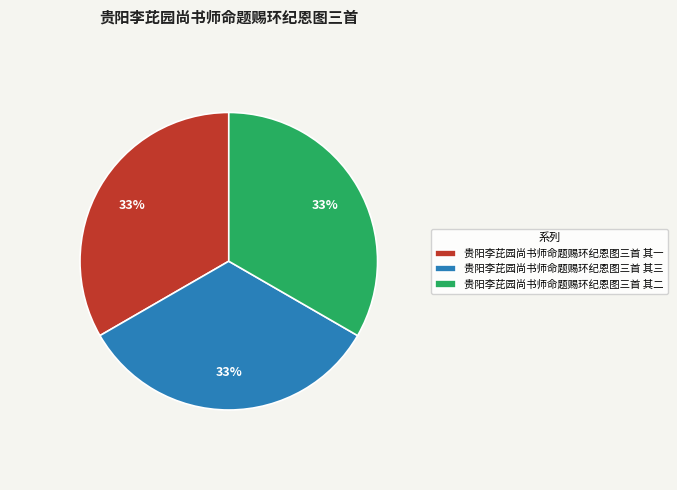

Count the number of slices in the pie.

3